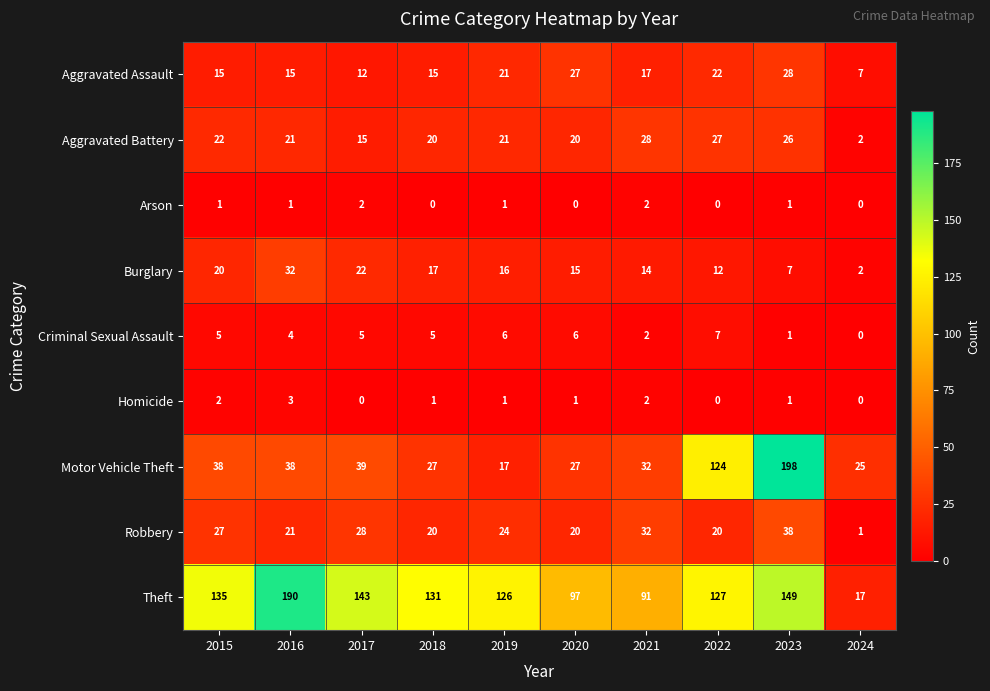

What is the average value of the Aggravated Battery series?

20